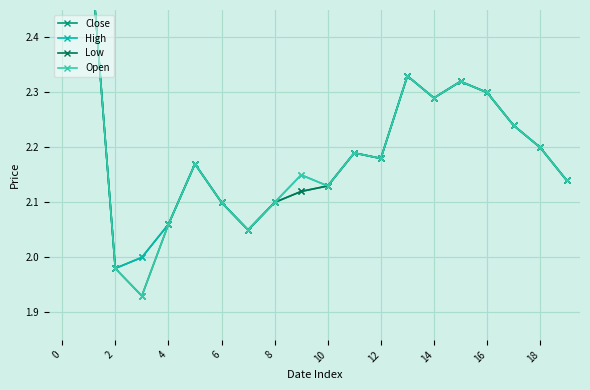

What is the difference between the second highest and second lowest values in the High series?

0.6